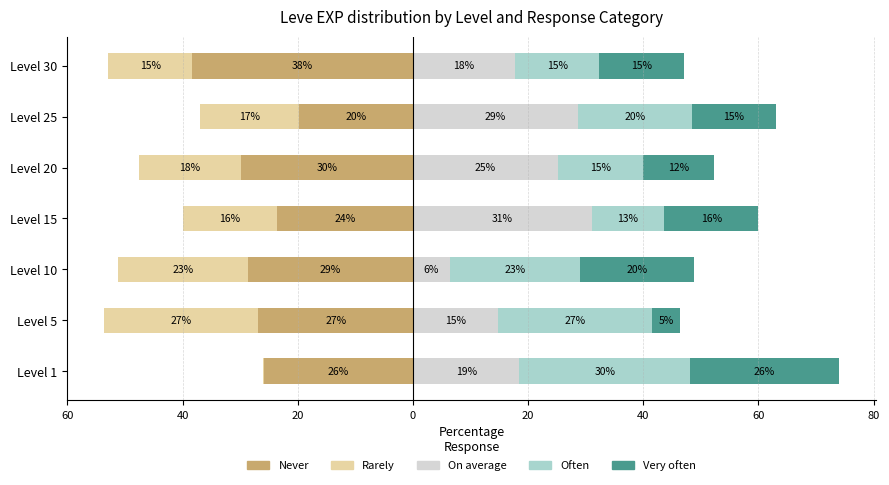

Reading left to right, list all the values displayed in this chart.

Never: -25.9	-26.8	-28.7	-23.7	-29.8	-19.8	-38.3
Rarely: -0.0	-26.8	-22.6	-16.3	-17.9	-17.2	-14.7
On average: 18.5	14.8	6.4	31.0	25.2	28.6	17.7
Often: 29.6	26.8	22.6	12.6	14.8	19.8	14.7
Very often: 25.9	4.7	19.7	16.3	12.4	14.5	14.7